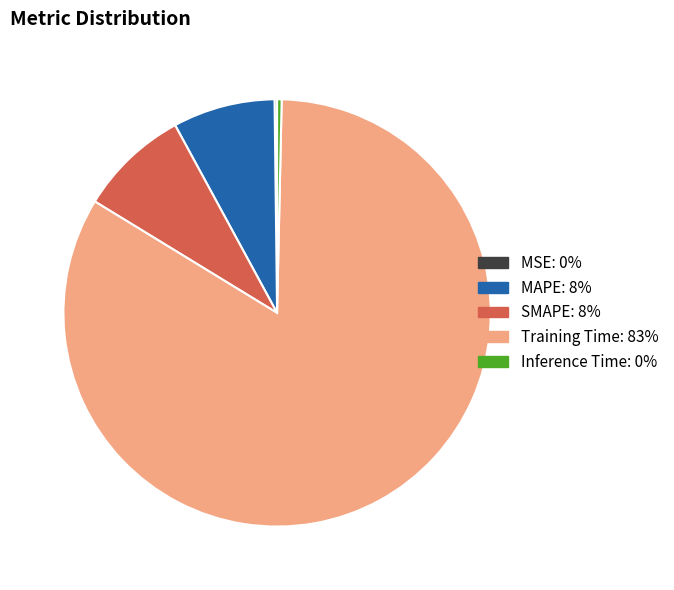

Between SMAPE and Training Time, which is larger?

Training Time